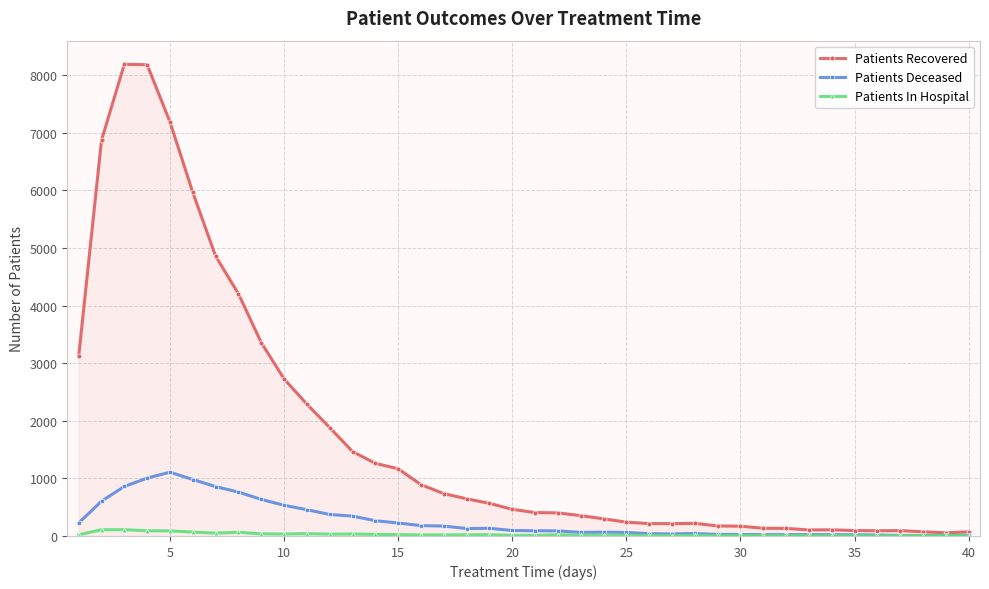

Which series has the widest spread of values?

Patients Recovered